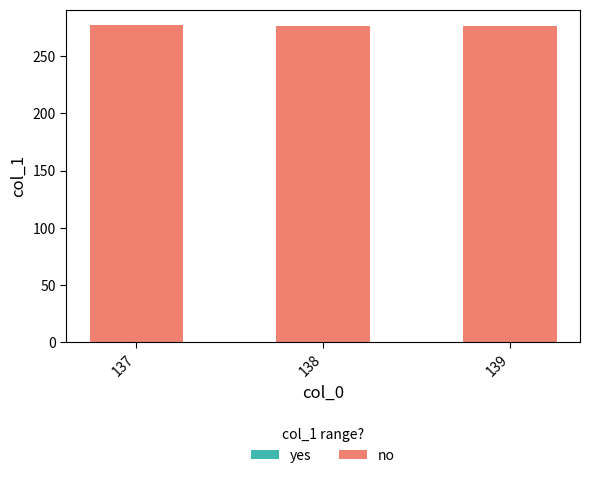

True or false: the data shows 461.0 at 137.

False